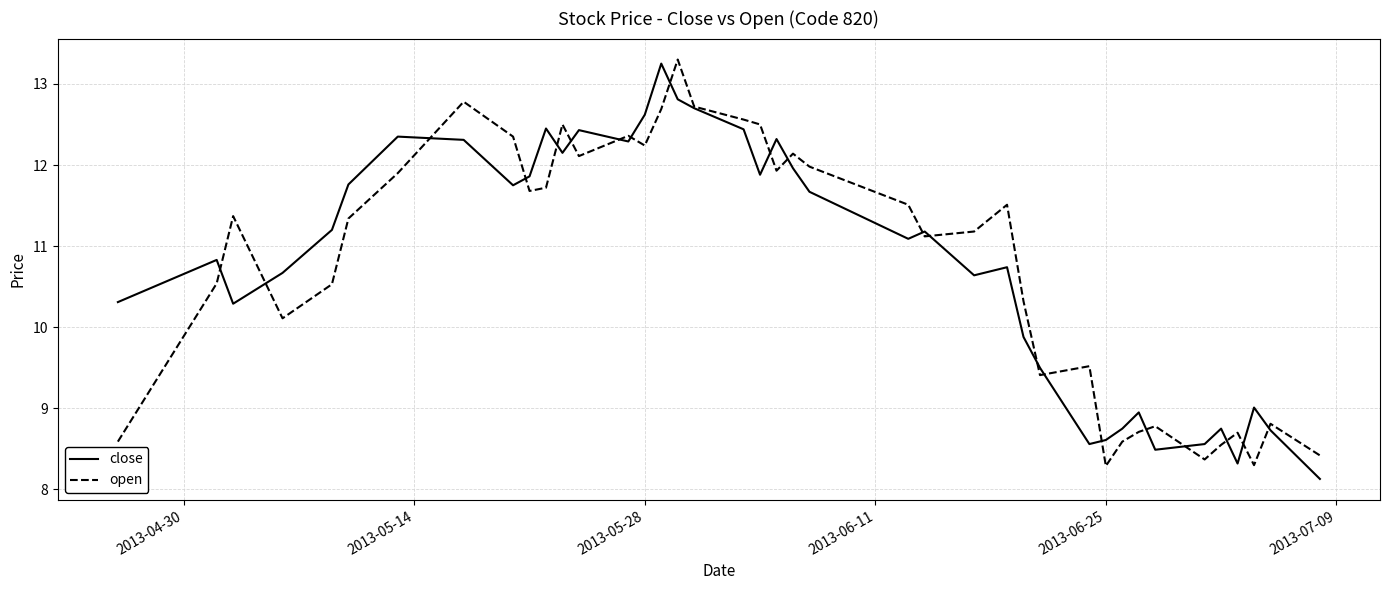

True or false: open and close cross at least once.

True